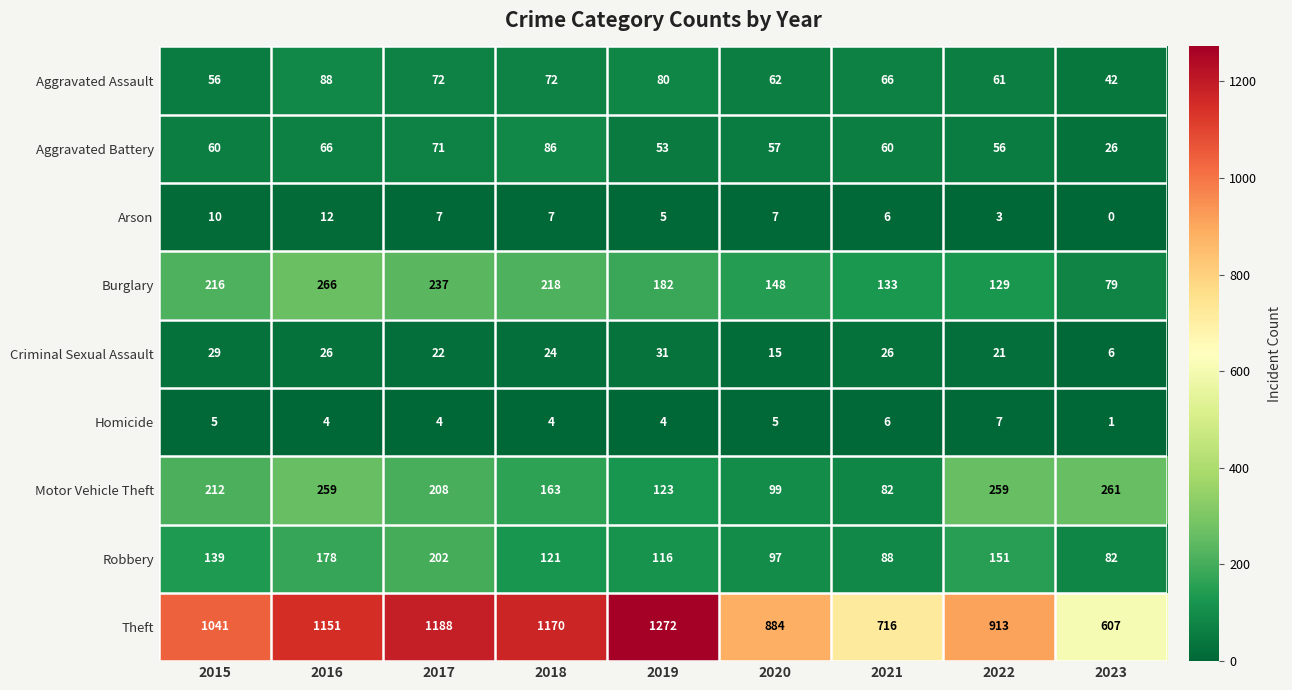

What is the approximate value of Robbery at 2021, to the nearest 5?

90